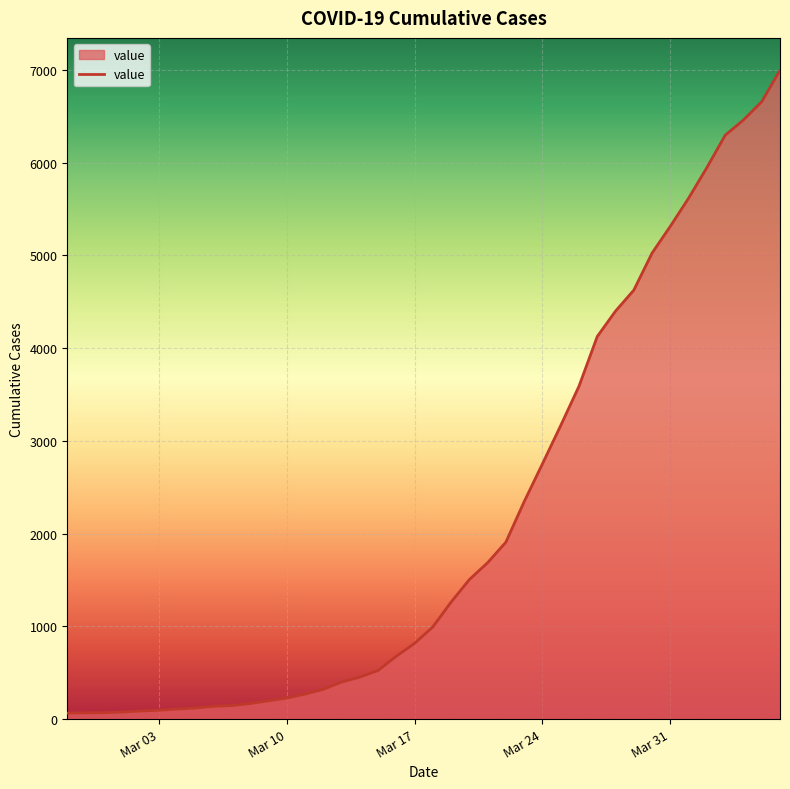

What is the greatest value displayed?

6995